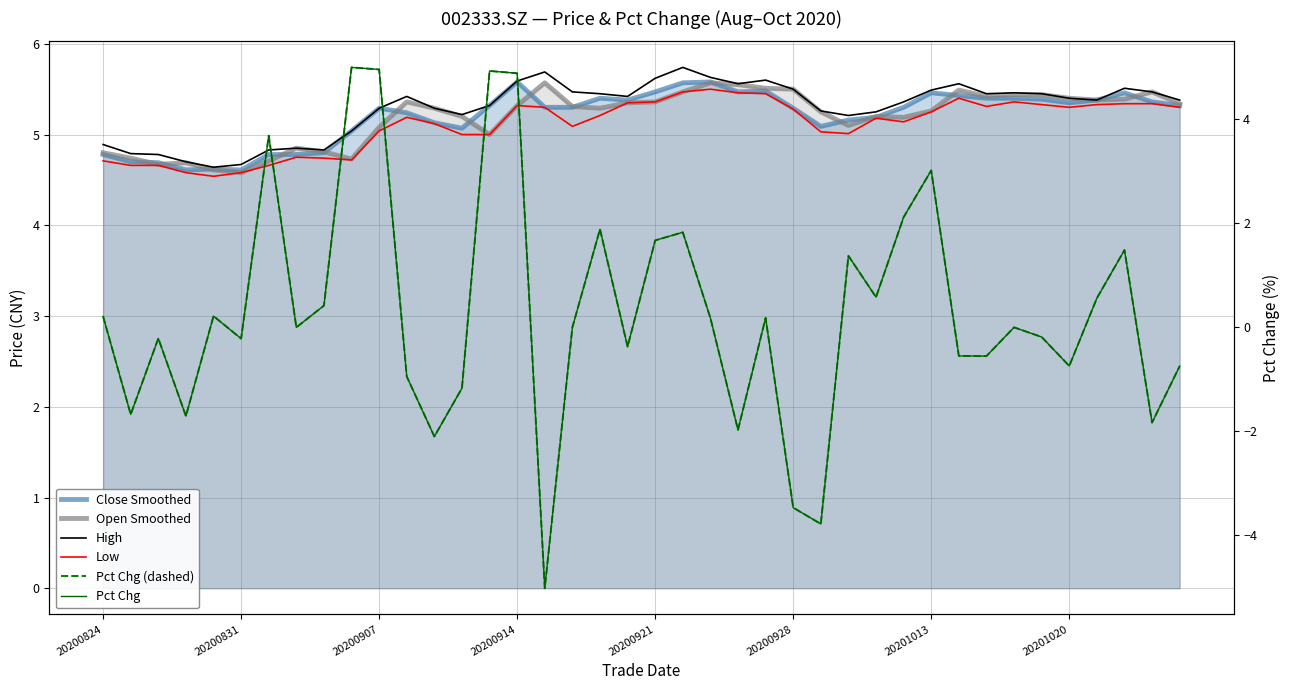

Between which two adjacent categories do Close Smoothed and Open Smoothed first intersect?

20200831 and 20200907